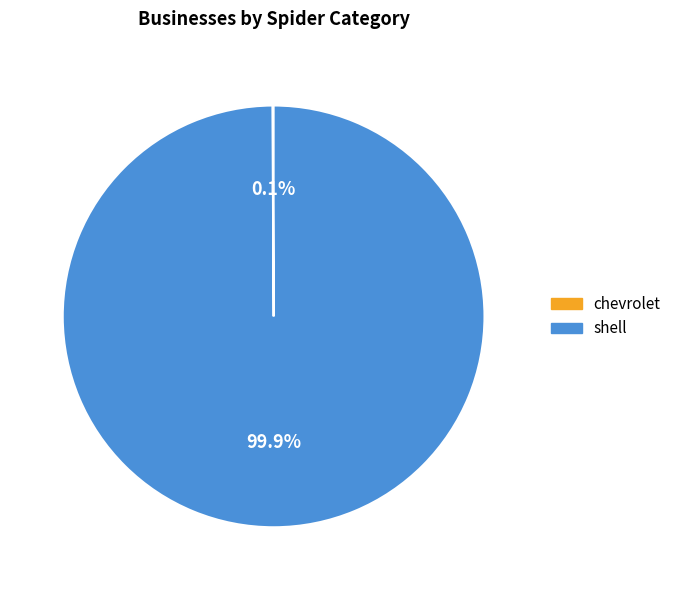

Is there a majority slice in this chart?

Yes